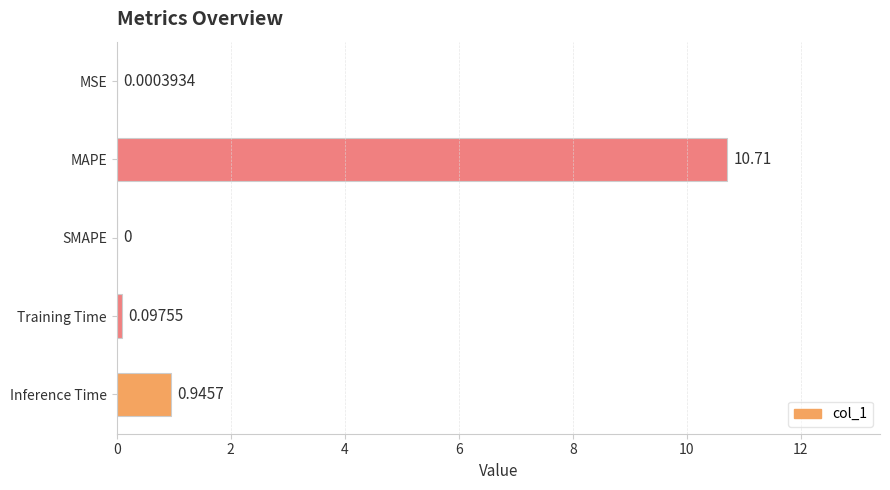

What is the sum of the values at Inference Time and Training Time?

1.0